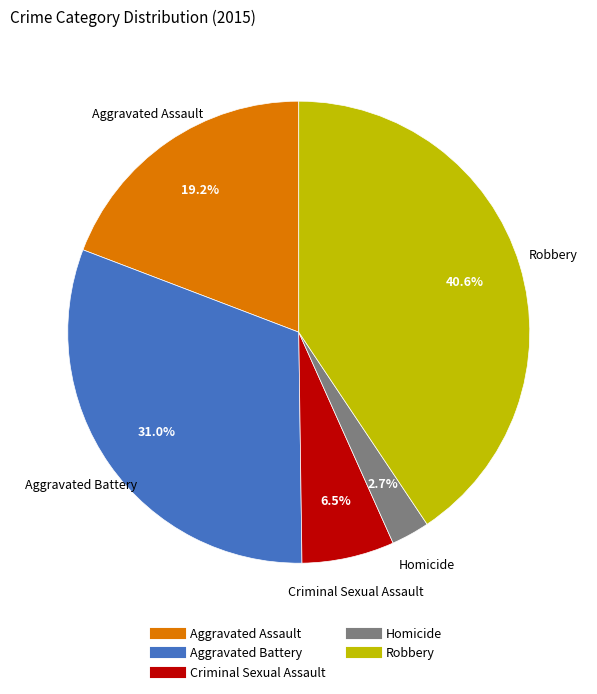

How many slices are in this pie chart?

5